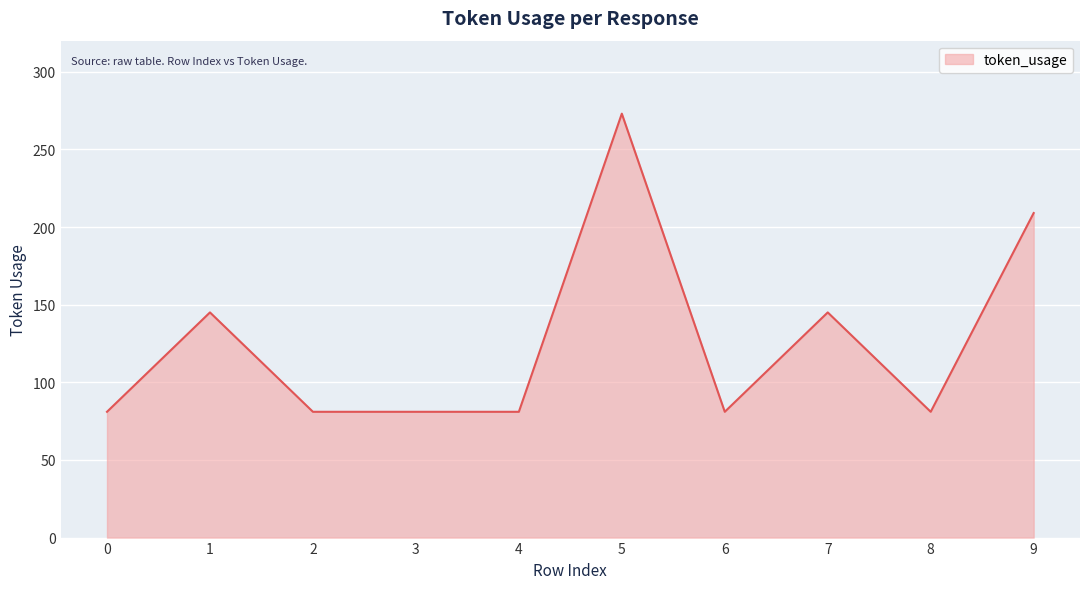

Reading left to right, what are all the values shown in this chart?

0=81	1=145	2=81	3=81	4=81	5=273	6=81	7=145	8=81	9=209